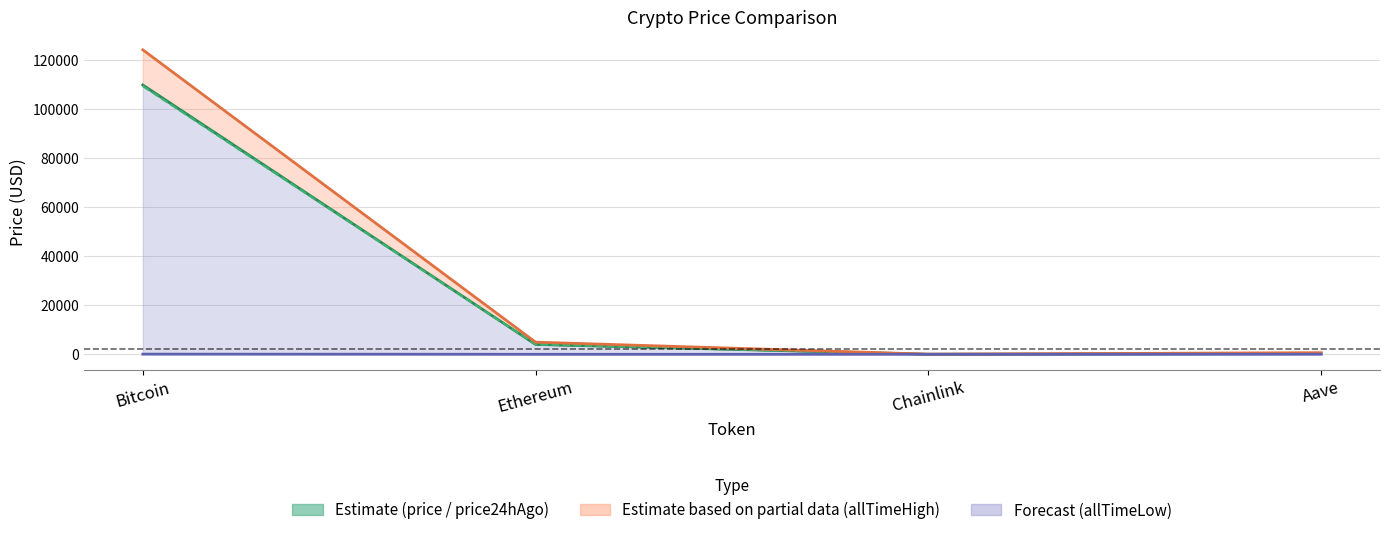

Reading left to right, list all the values displayed in this chart.

price: Bitcoin=109800.0	Ethereum=4020.2	Chainlink=20.9	Aave=265.9
price24hAgo: Bitcoin=109322.0	Ethereum=4016.3	Chainlink=21.0	Aave=267.9
allTimeHigh: Bitcoin=124128.0	Ethereum=4946.1	Chainlink=52.7	Aave=661.7
allTimeLow: Bitcoin=67.8	Ethereum=0.4	Chainlink=0.1	Aave=26.0